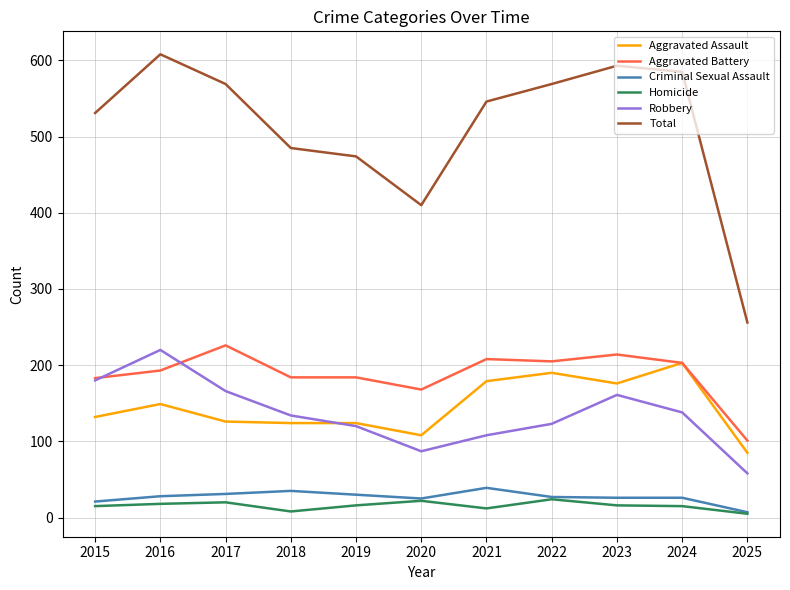

What is the maximum value shown in the chart?

608